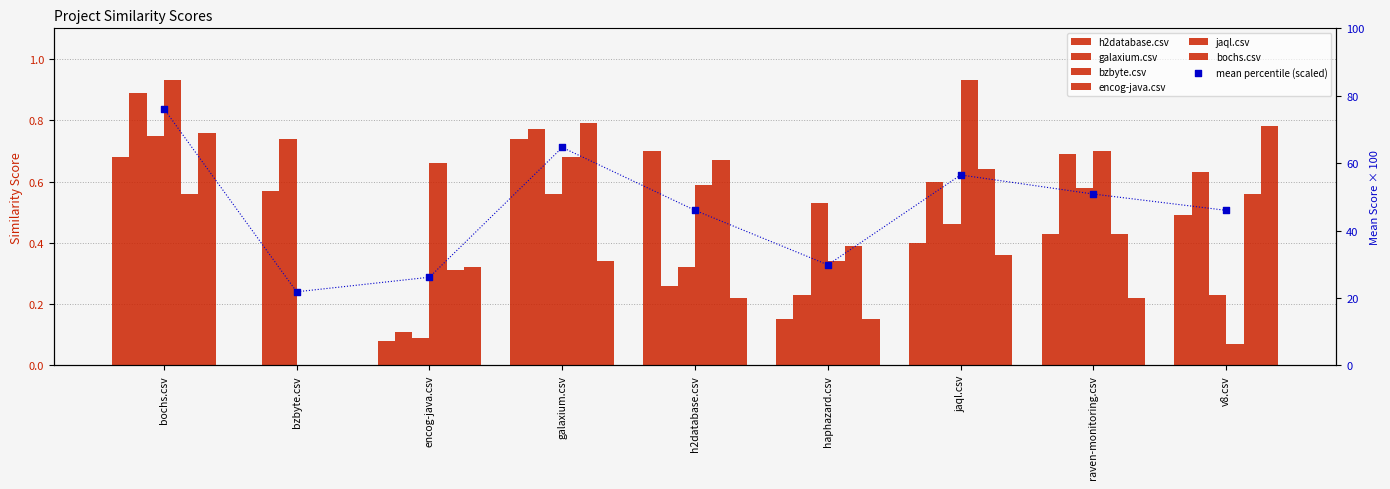

Which series reaches the minimum Y coordinate?

h2database.csv